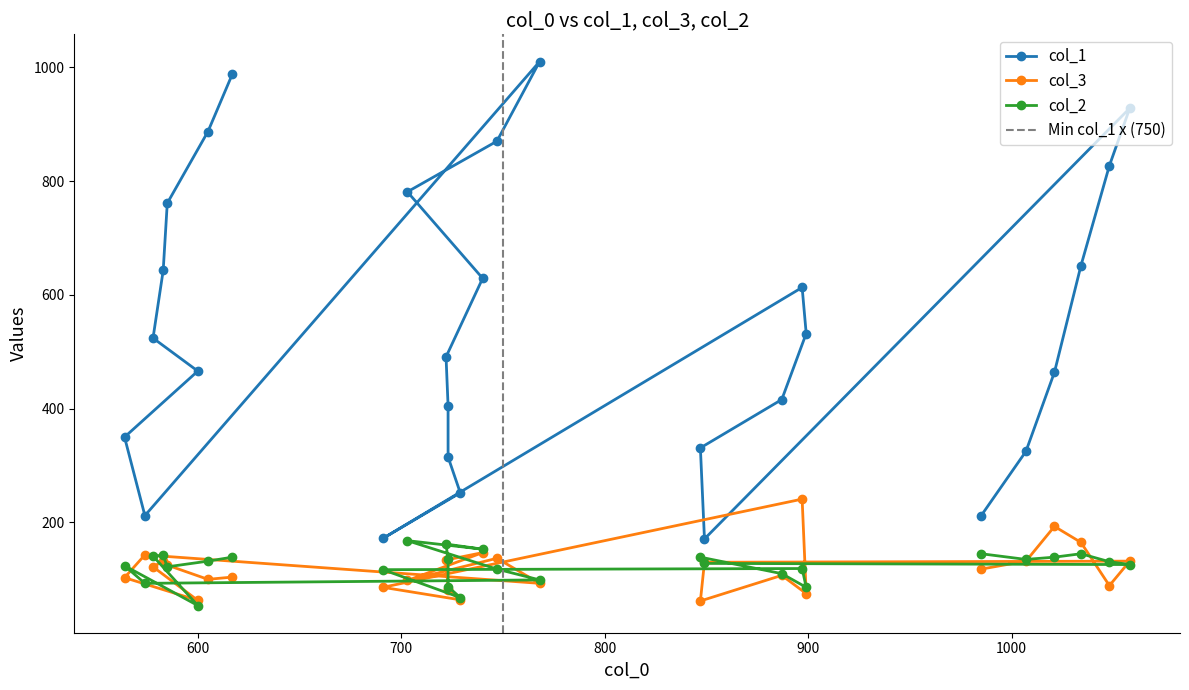

Rank the series by their maximum value, from lowest to highest.

col_2, col_3, col_1